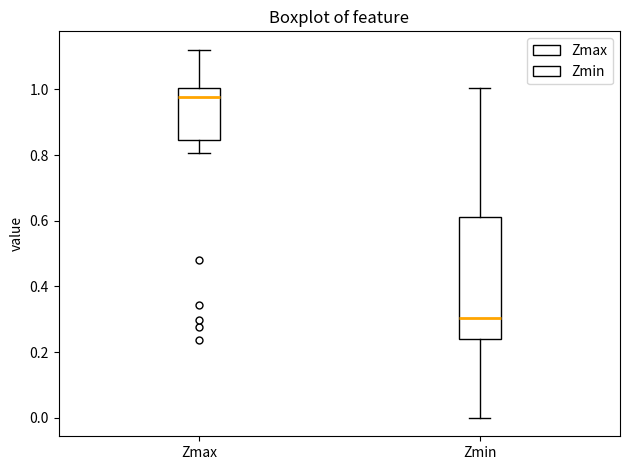

Where does the upper whisker of the box for Zmax end on the y-axis? The values are not printed on the chart, so give them approximately, as read against the axis.

1.12